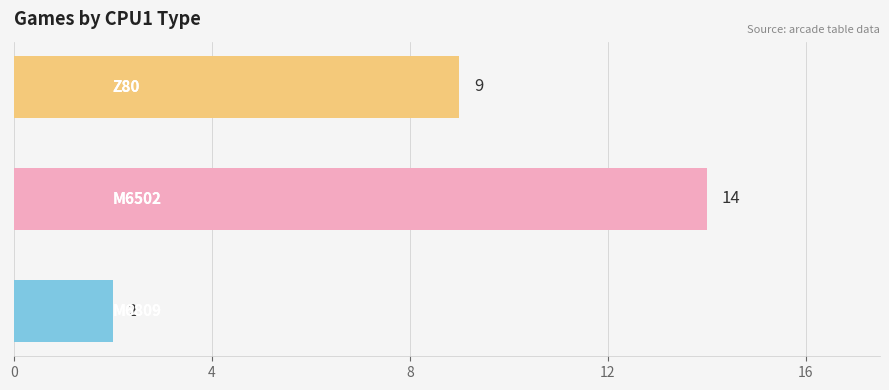

Reading bottom to top, transcribe all the data shown in this chart.

2	14	9